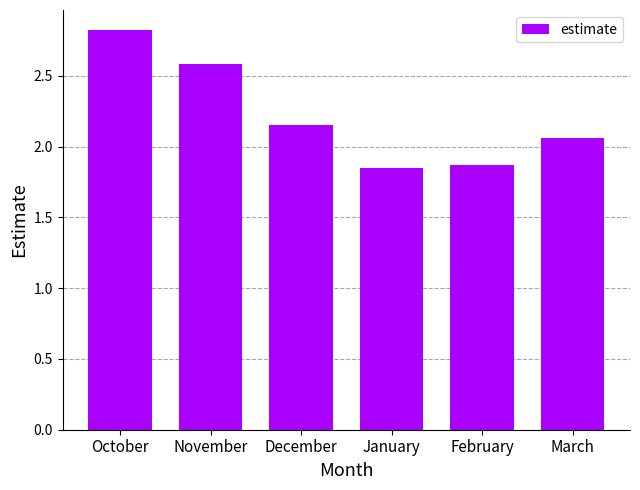

Where is the data nearest to the value 2?

March